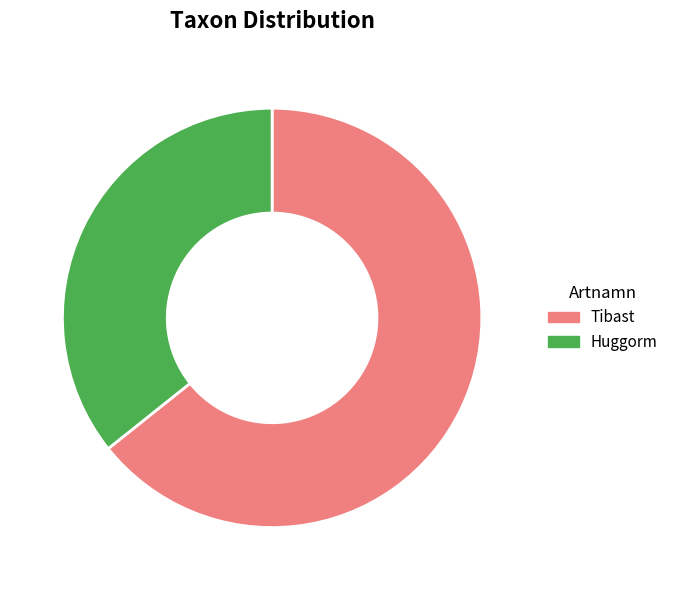

Between Tibast and Huggorm, which is larger?

Tibast